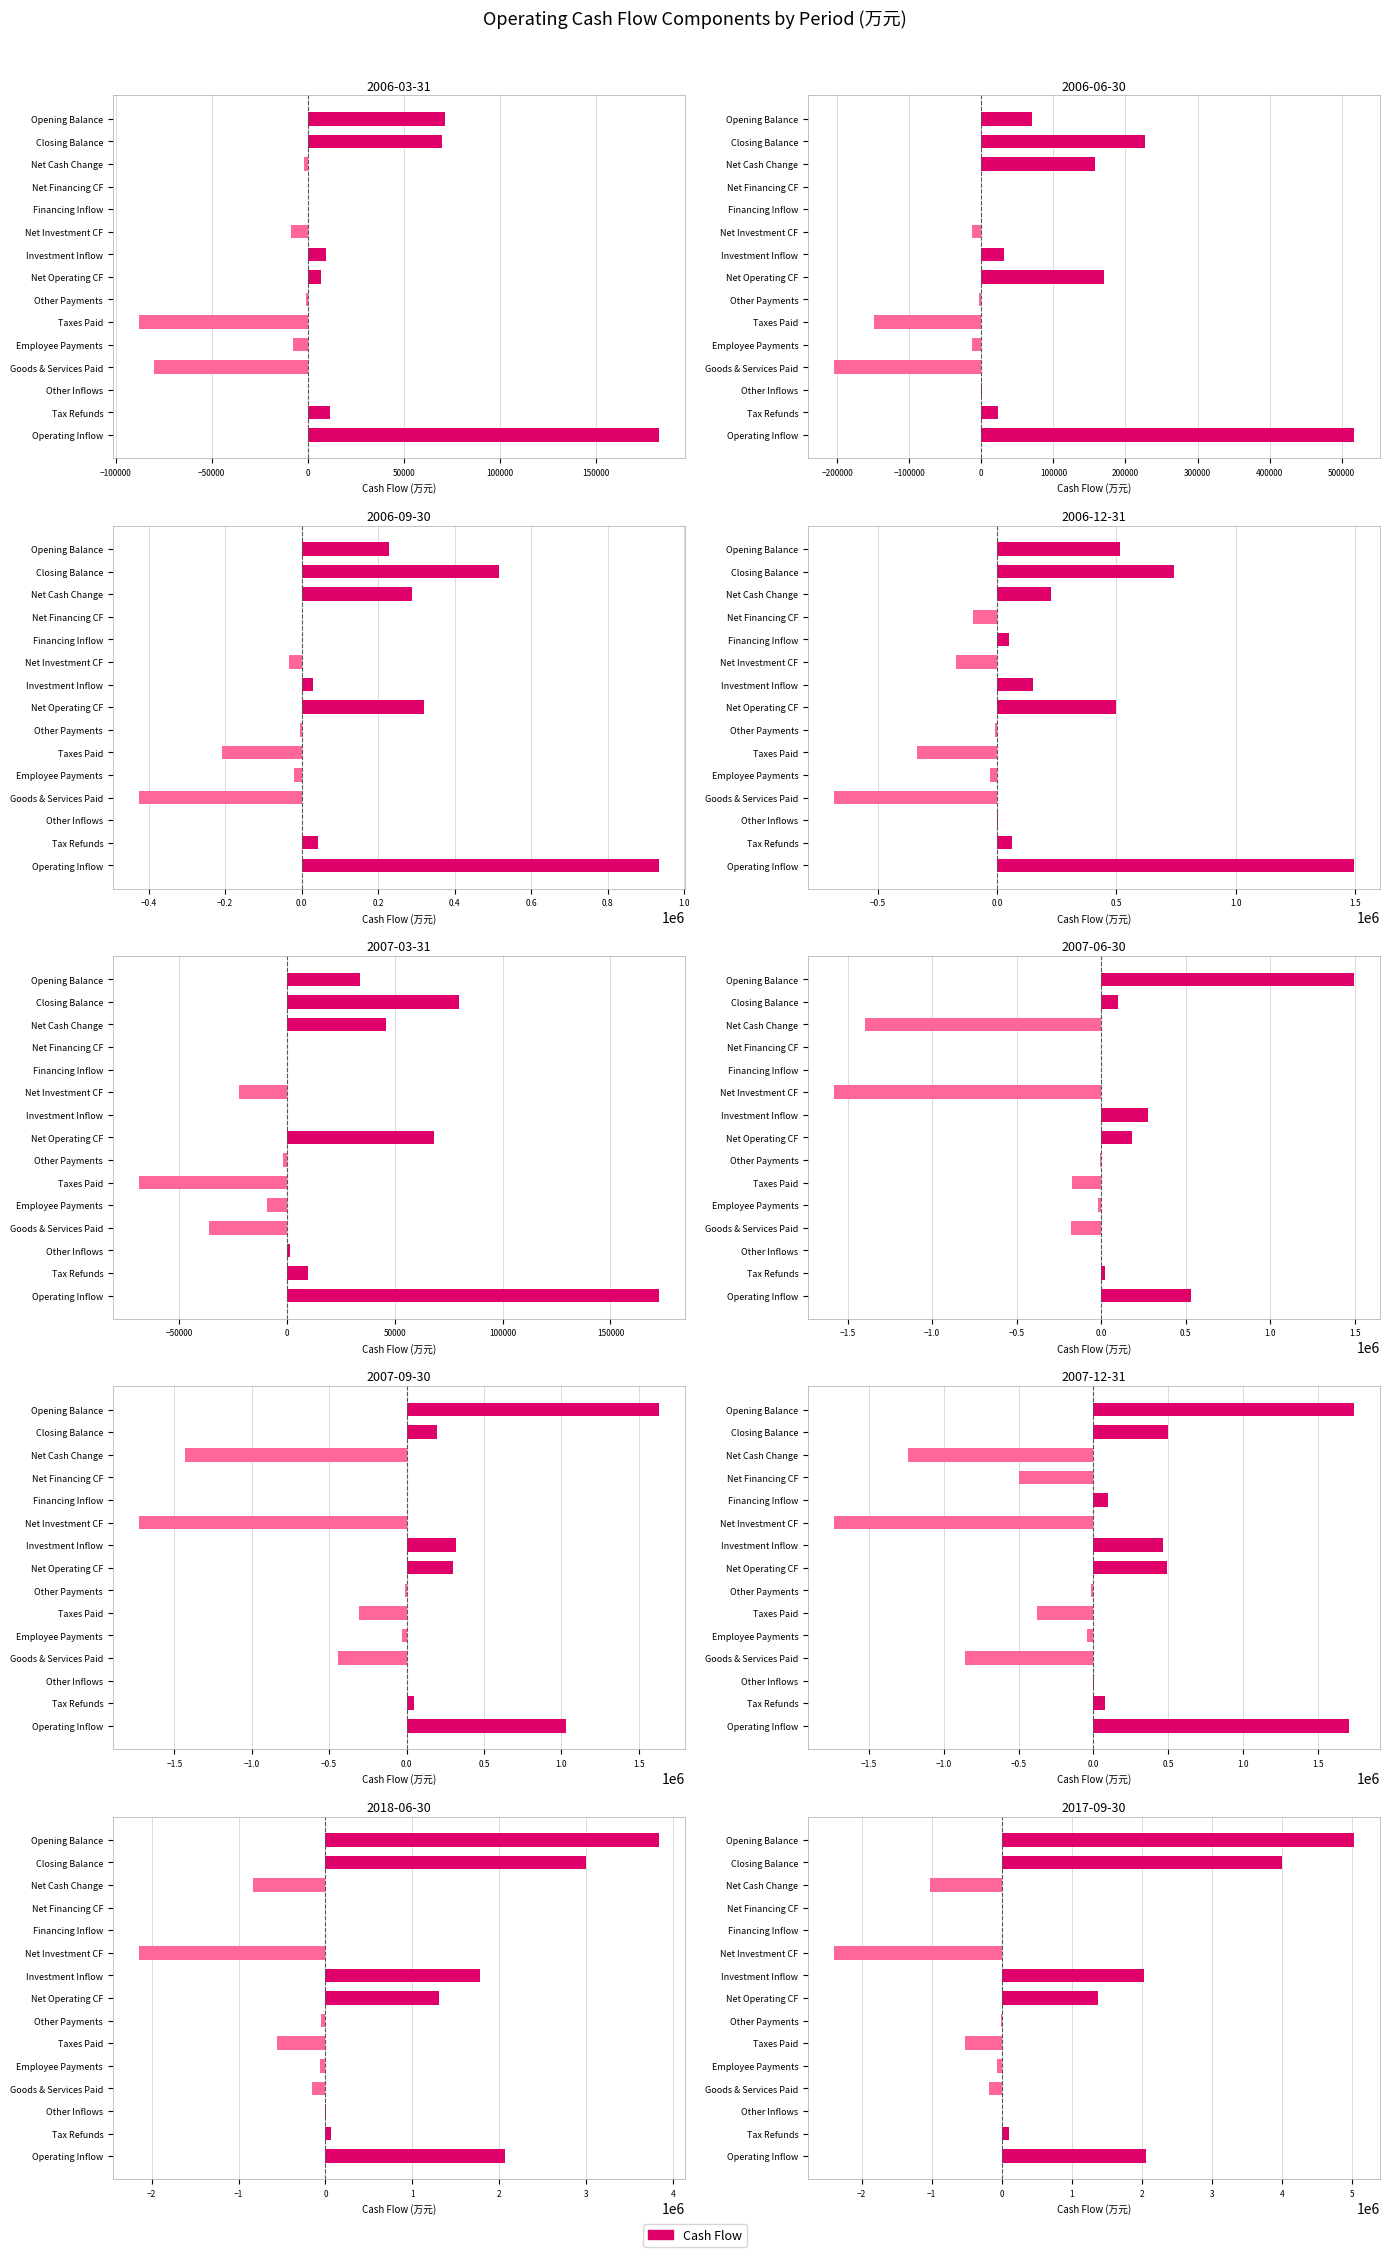

How many negative values are there?

6